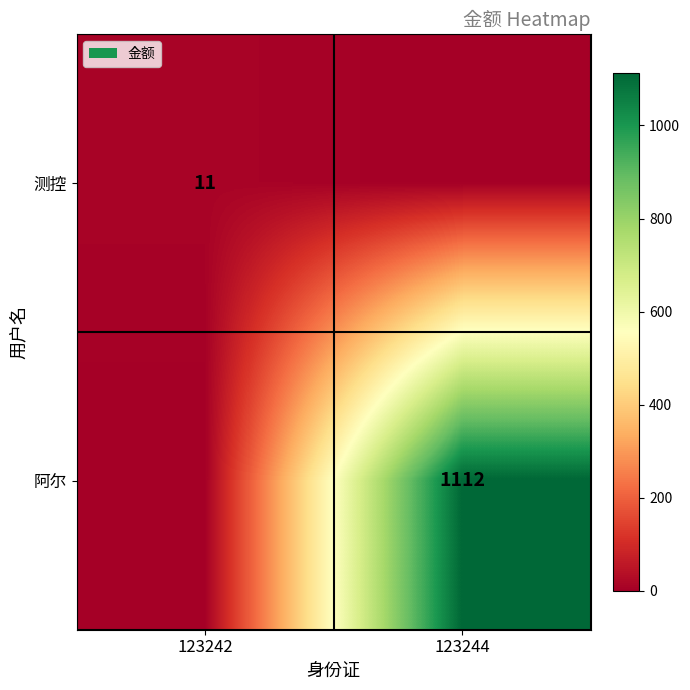

Is it true that 测控 equals 18 at 123242?

False